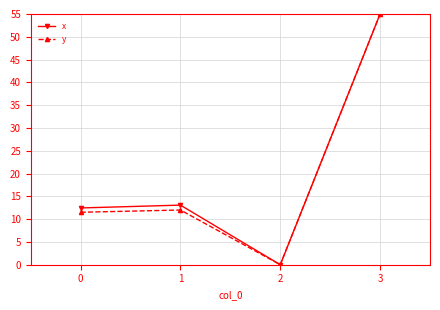

At which label does y reach its peak?

3